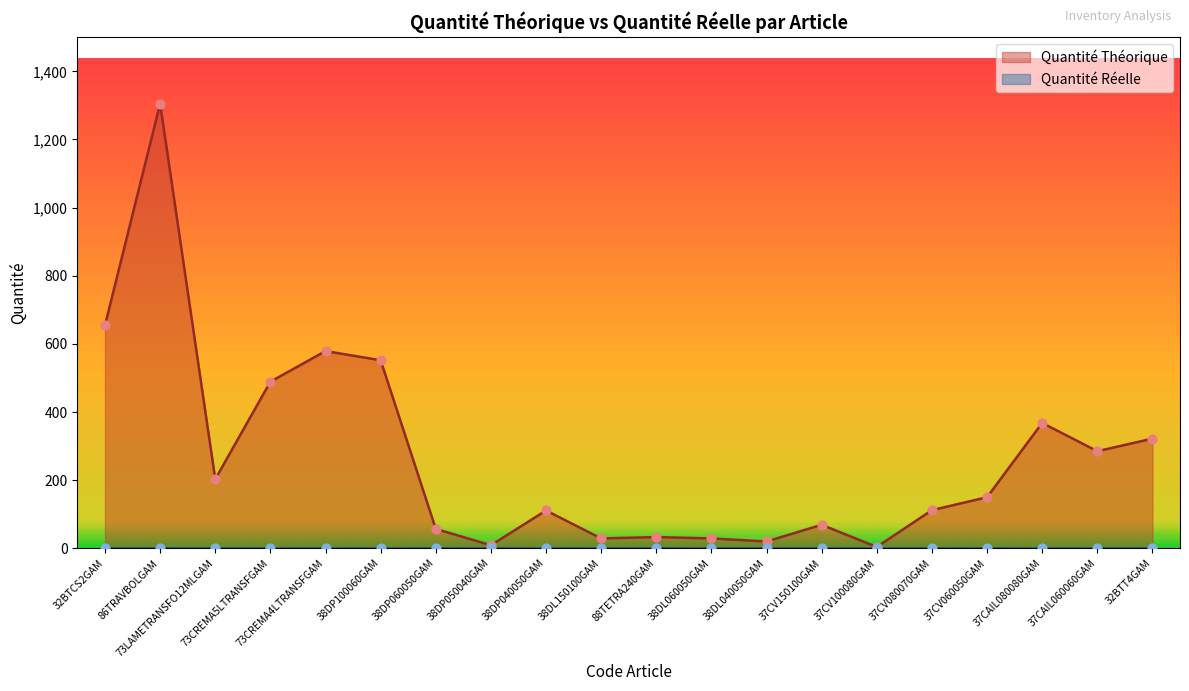

What is the change in value from 38DP050040GAM to 37CV060050GAM?

+141